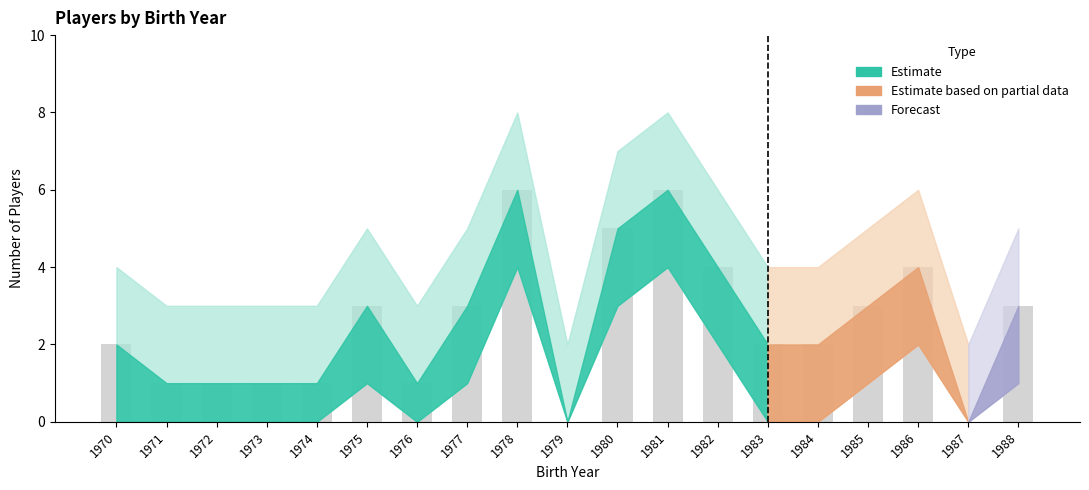

What is the maximum value shown in the chart?

6